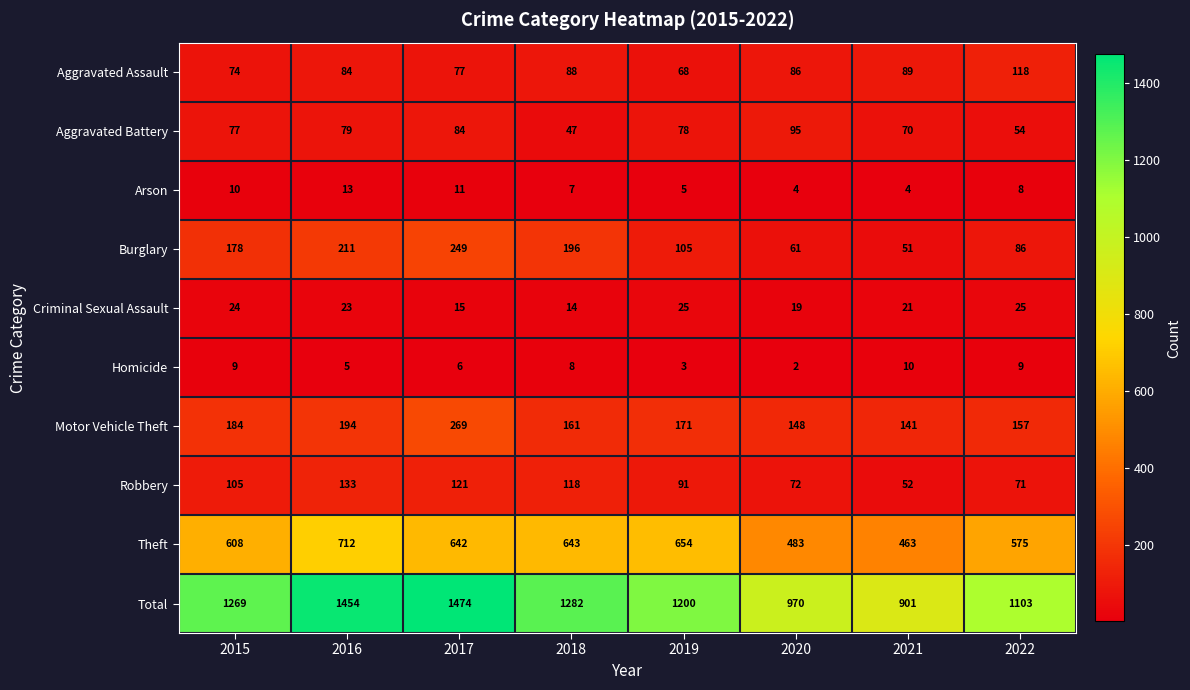

At which label does Motor Vehicle Theft reach its peak?

2017